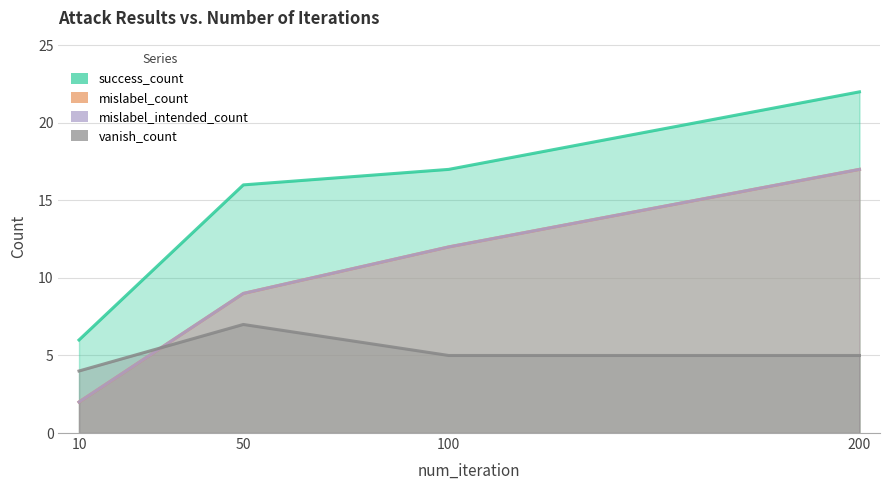

What is the difference between the success_count values at 100 and 10?

11